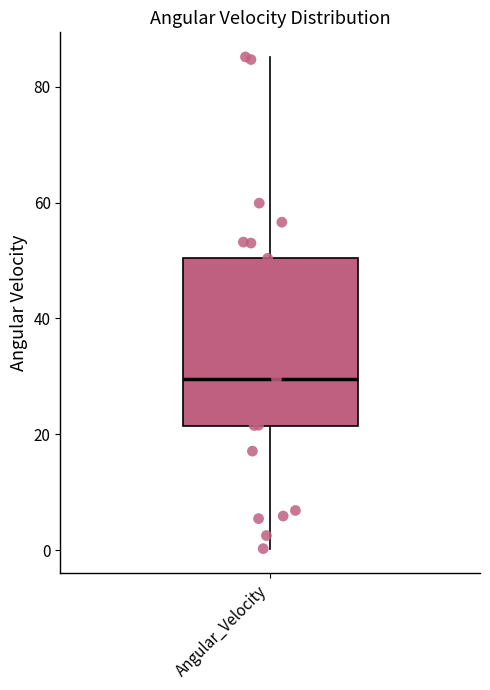

Read this box plot against the y-axis: the position of the median line, the range covered by the box, and the ends of both whiskers. The values are not printed on the chart, so give them approximately, as read against the axis.

median 30, box 22 to 50, whiskers 0 to 86